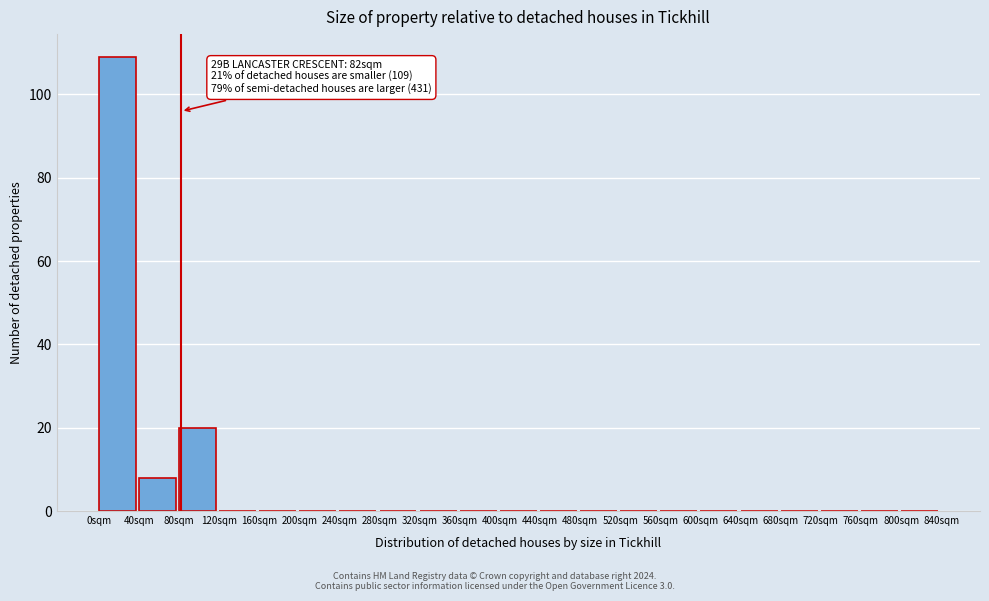

Over which range of the x-axis is the bar tallest?

0 to 40